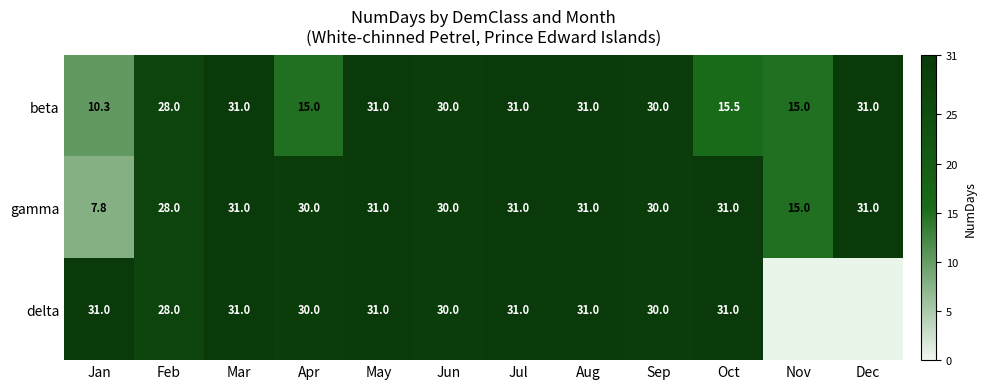

At Jan, list the series in order from largest to smallest.

delta, beta, gamma